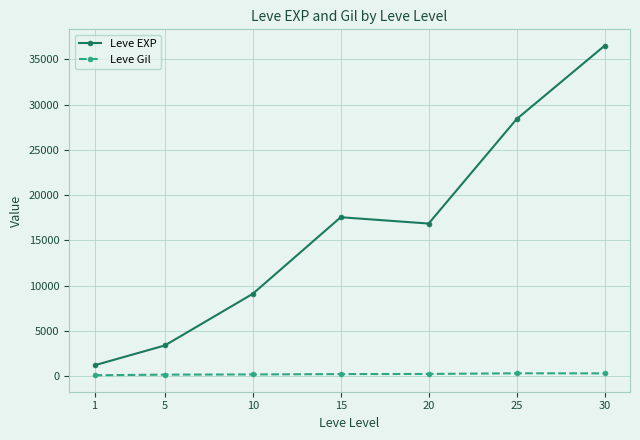

What is the difference between the maximum and minimum values in the Leve EXP series?

35279.2